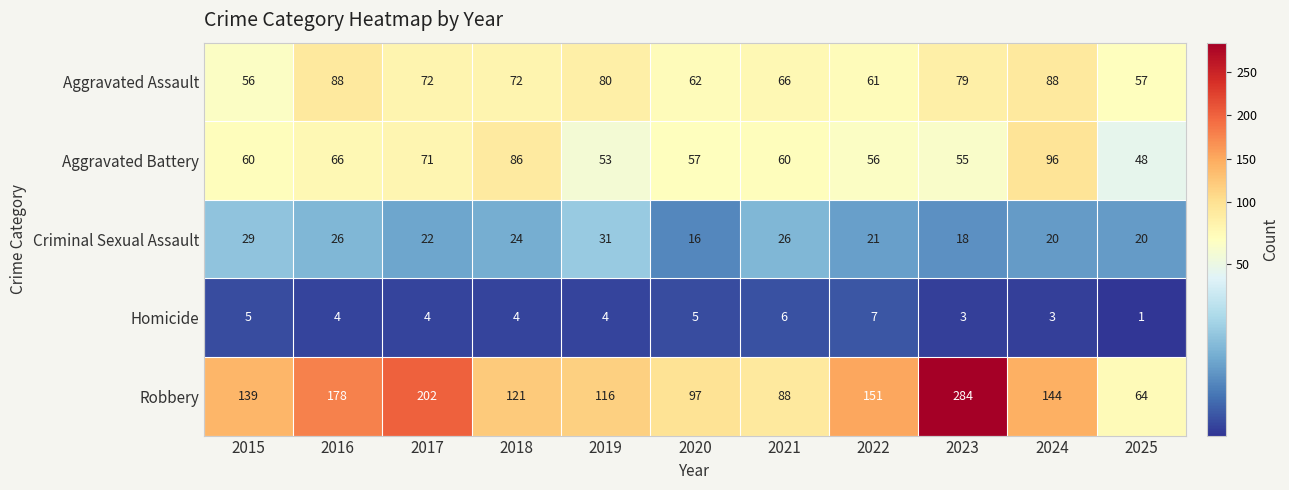

How many categories are shown in the chart?

11